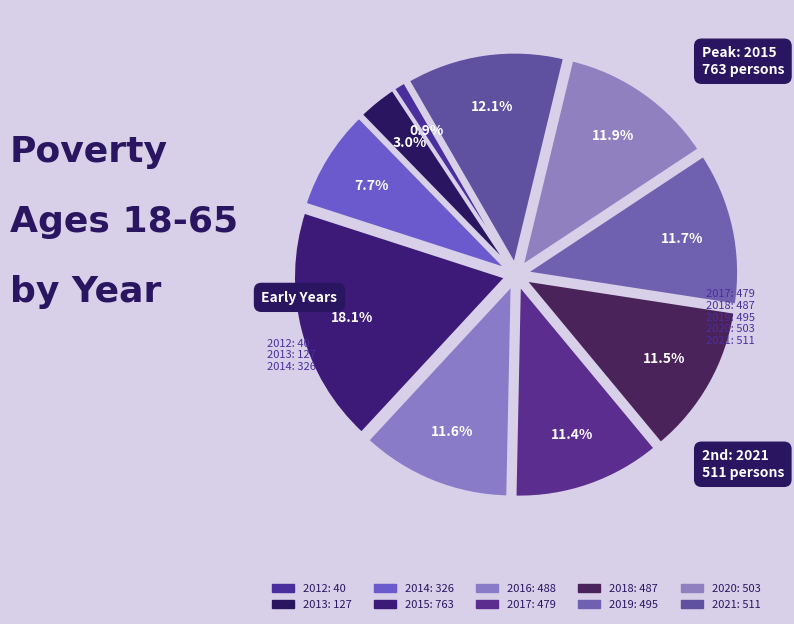

Count the number of slices in the pie.

10